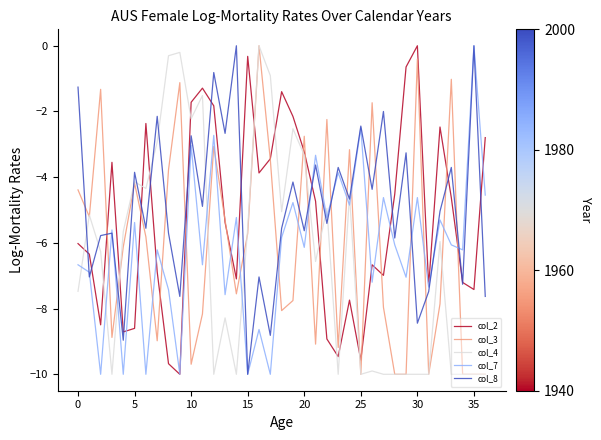

Does the chart display data point markers on the line(s)?

No